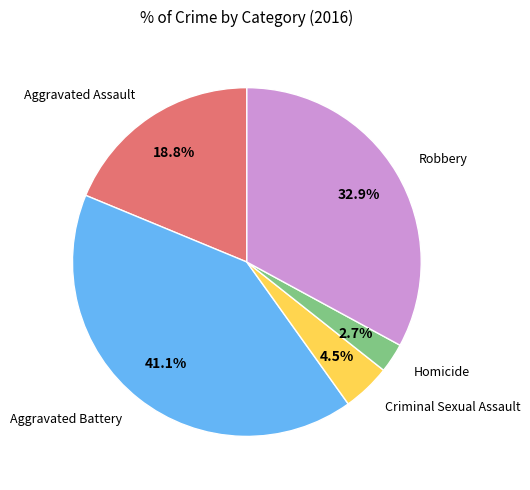

Is there any slice that represents more than half of the pie?

No